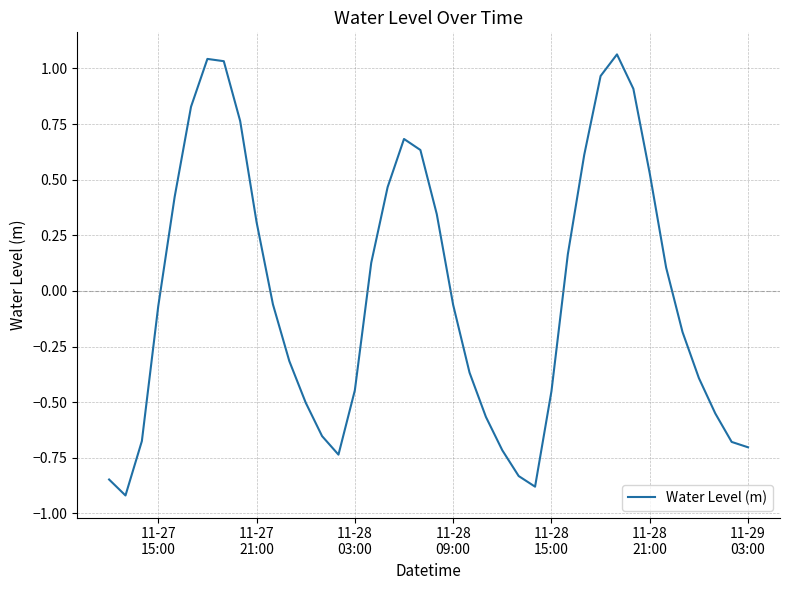

What is the difference between the maximum and minimum values?

2.0